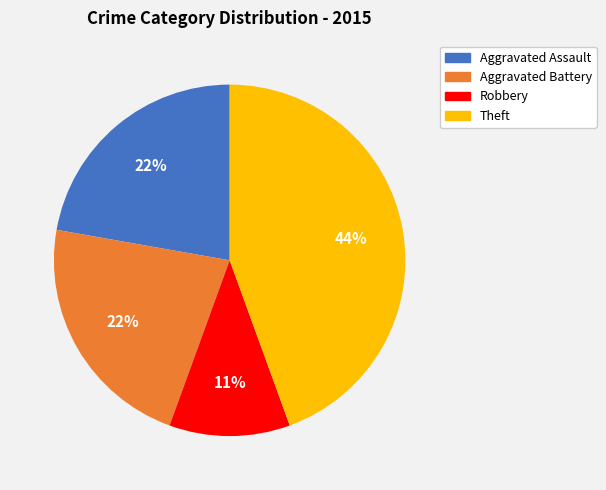

To the nearest percent, what is the difference between the largest and smallest slice percentages?

33%